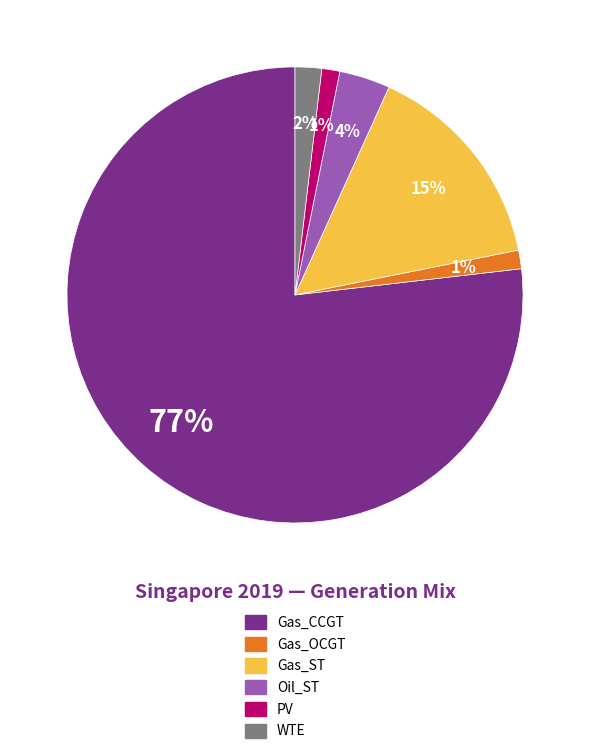

Count the number of slices in the pie.

6